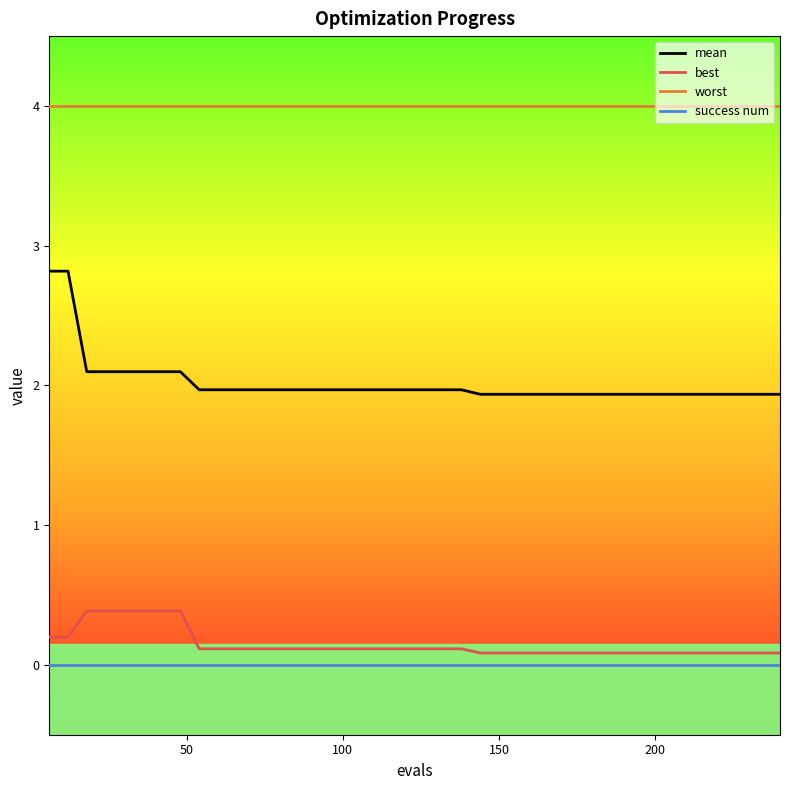

Which series has the largest range (max minus min)?

mean